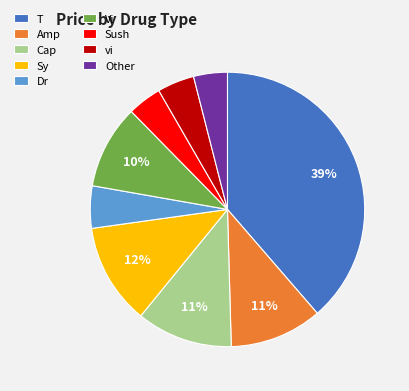

To the nearest percent, what is the difference between the Amp and Sush slice percentages?

7%